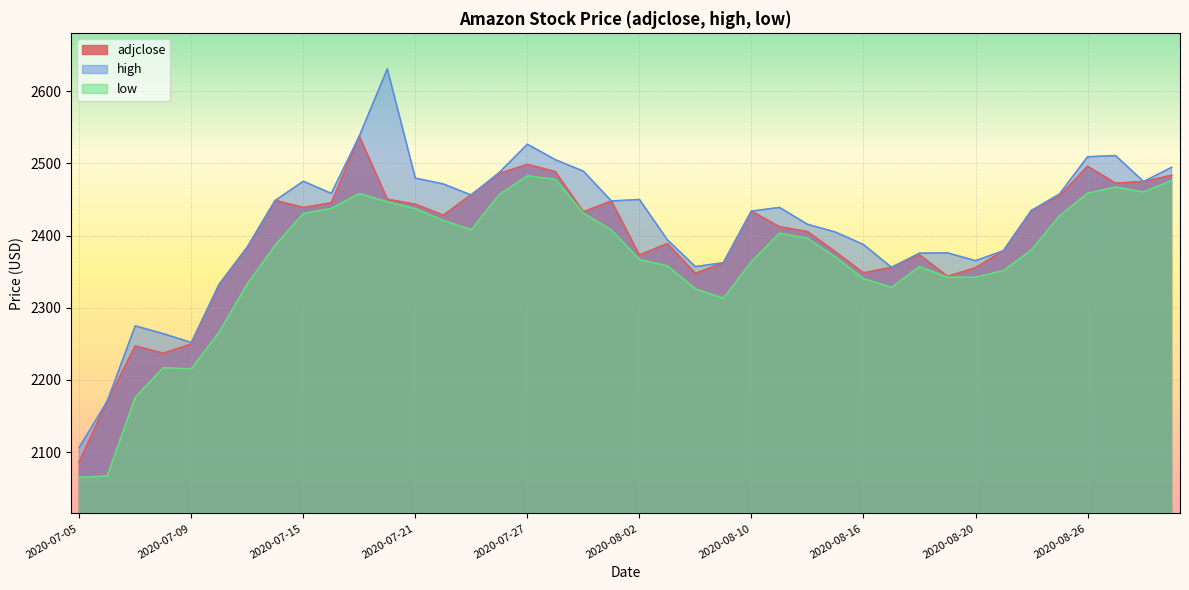

How many data points in high are above 2439?

20